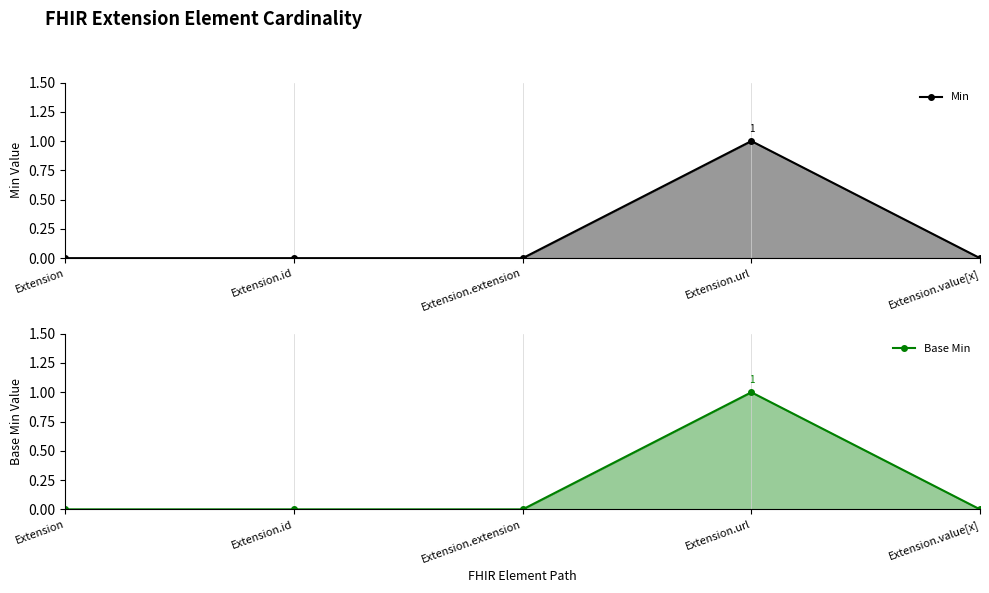

True or false: Min and Base Min intersect in this chart.

False